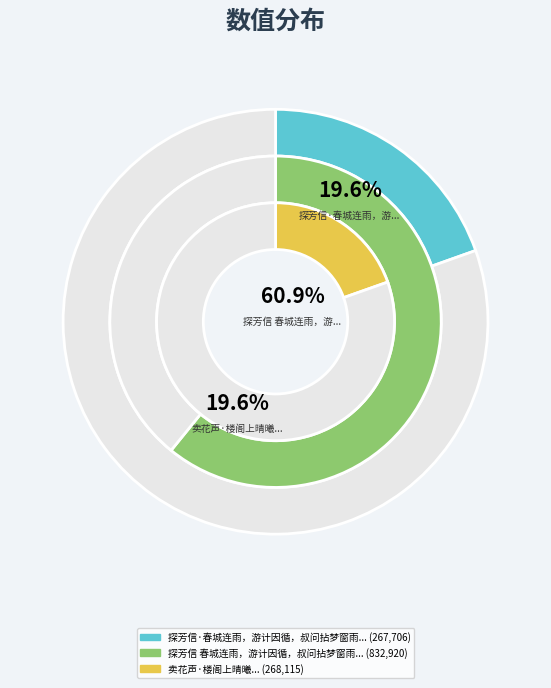

Which category has the biggest portion of the pie?

探芳信 春城连雨，游计因循，叔问拈梦窗雨声楼阁，寂寞收镫之句，切情依黯，约次其韵